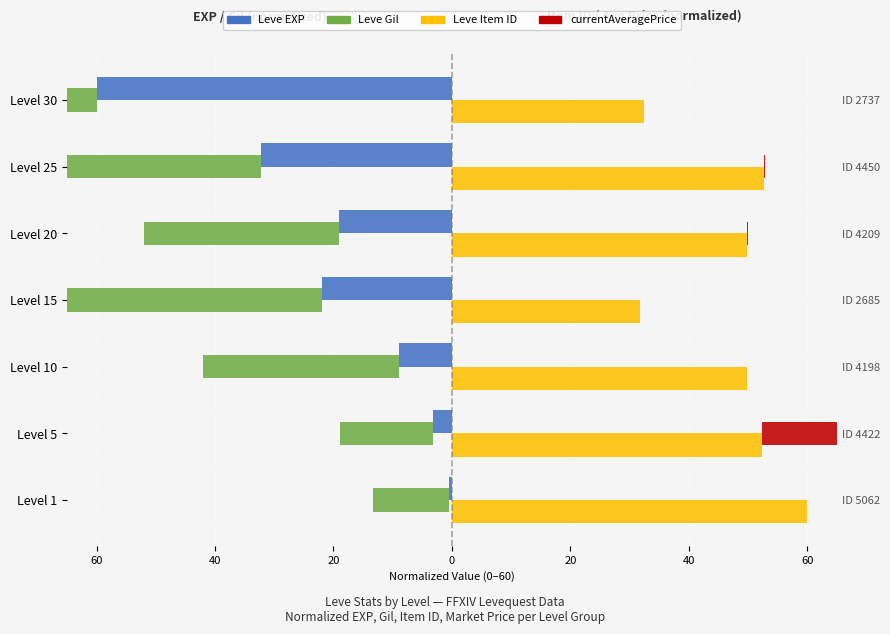

How many bars are there in total?

28